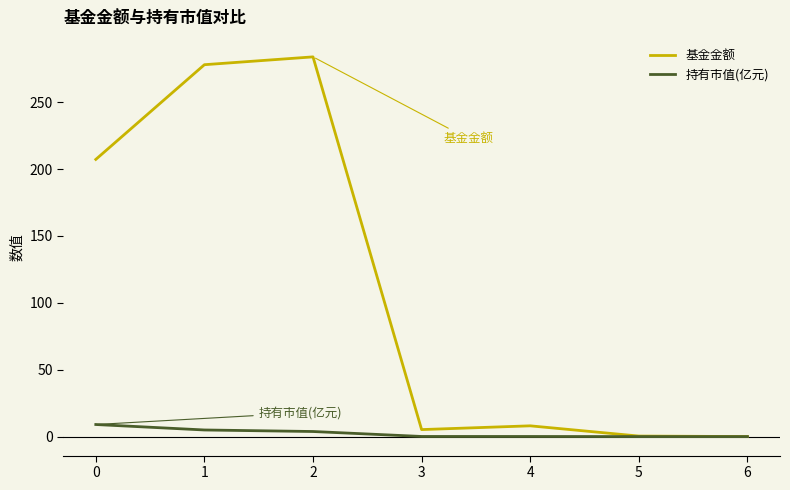

What is the greatest value displayed?

283.8